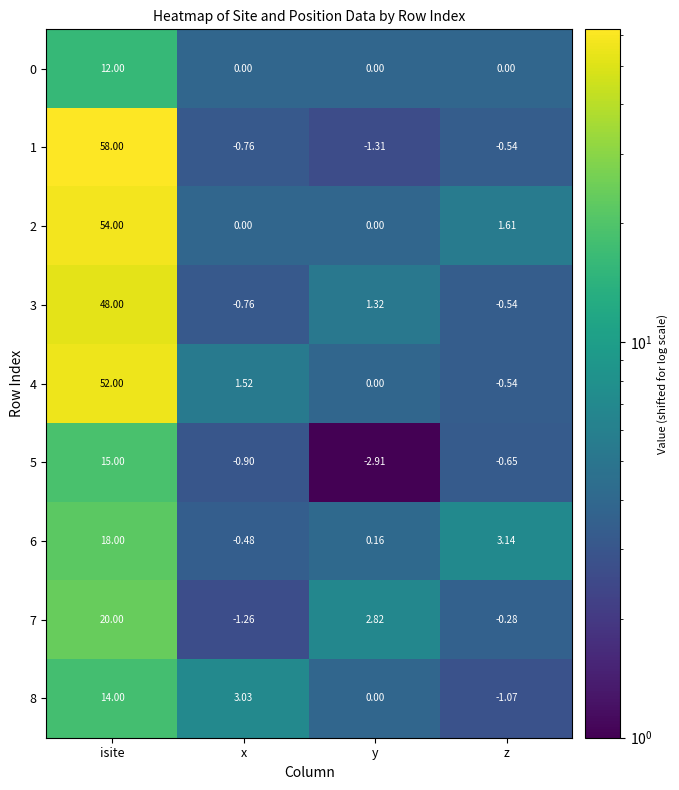

Where does the 1 series first go above 0?

isite